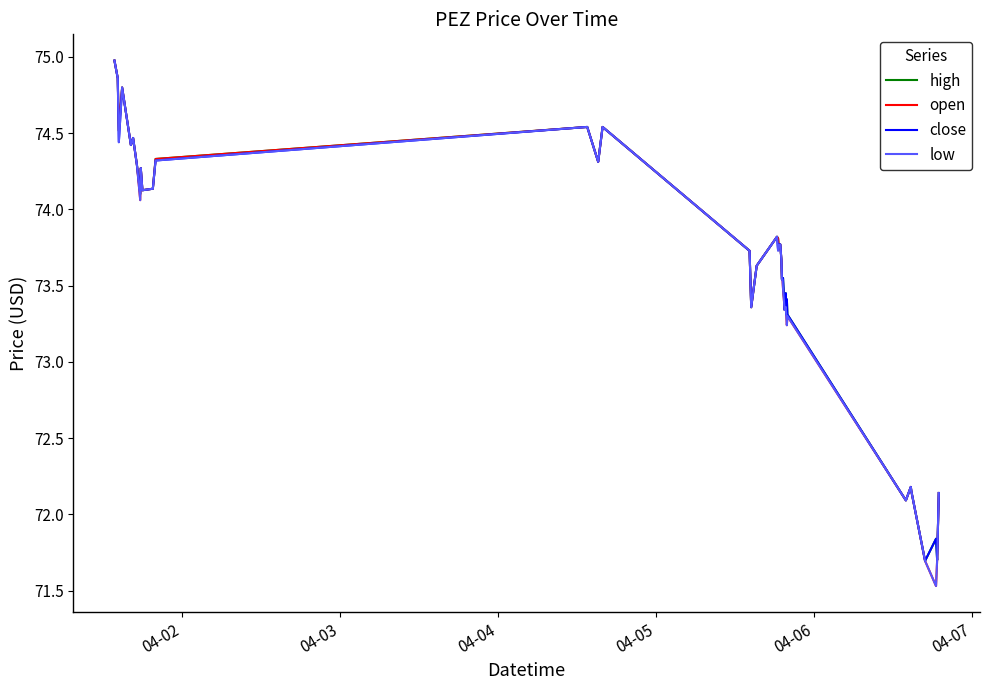

How many values in the high series exceed 73?

33